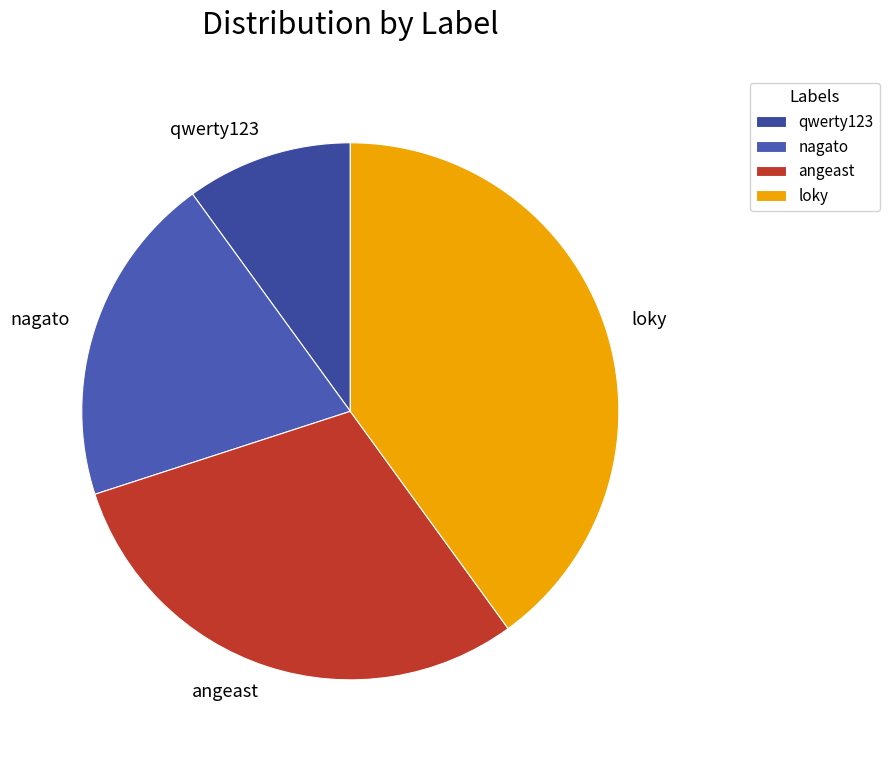

The angeast slice represents 25% of the pie. True or false?

False